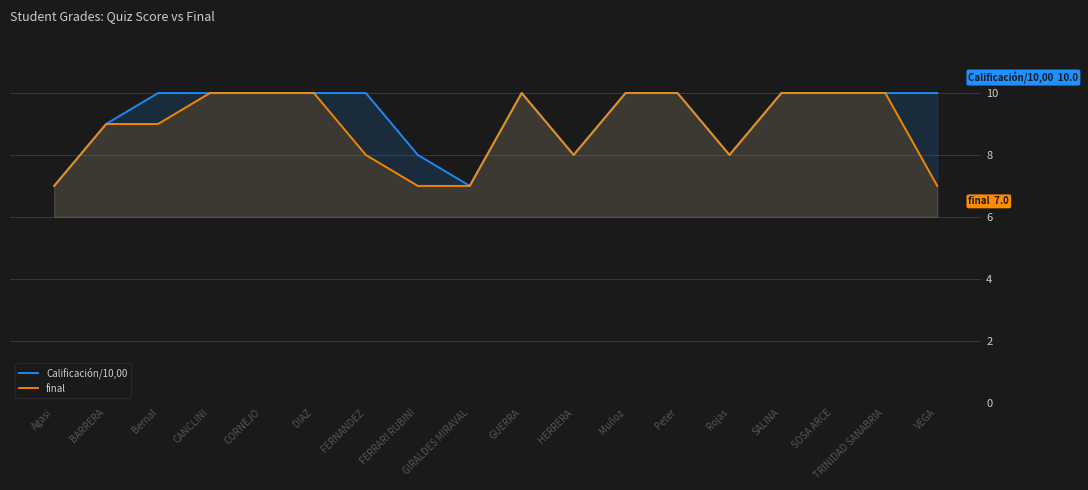

How many data points in Calificación/10,00 are less than 10?

6